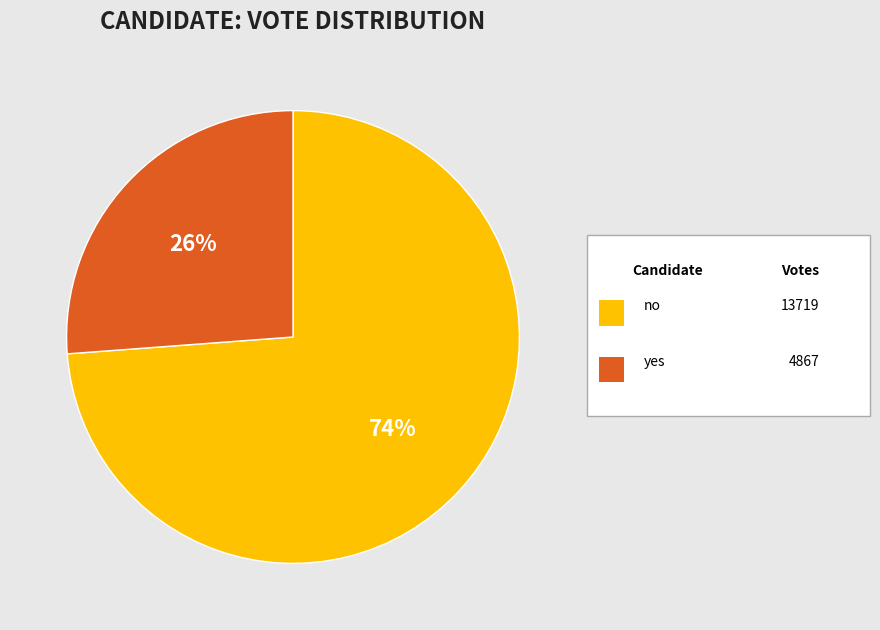

Which category has the smallest portion of the pie?

yes